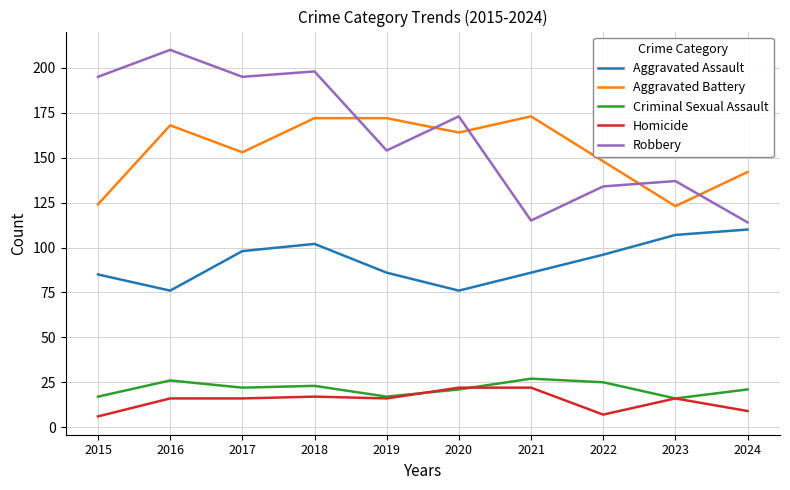

At which category is the sum across all series the highest?

2018